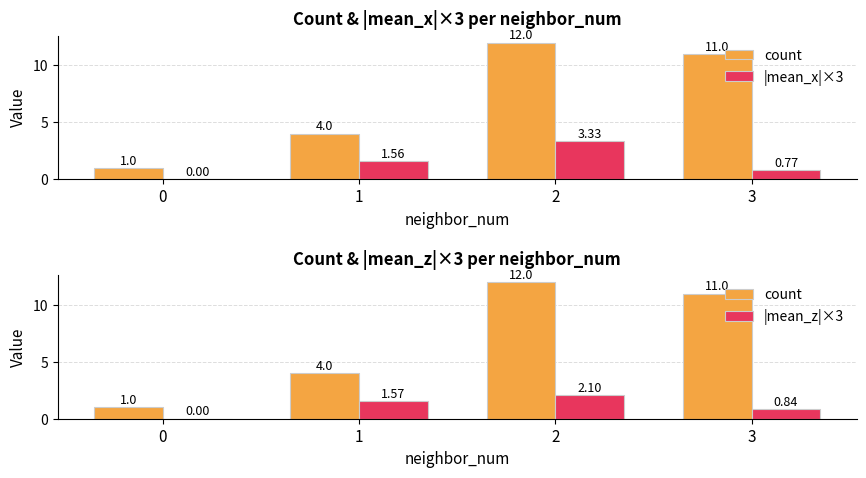

What is the value of the count bar at the 3rd from the left?

12.0